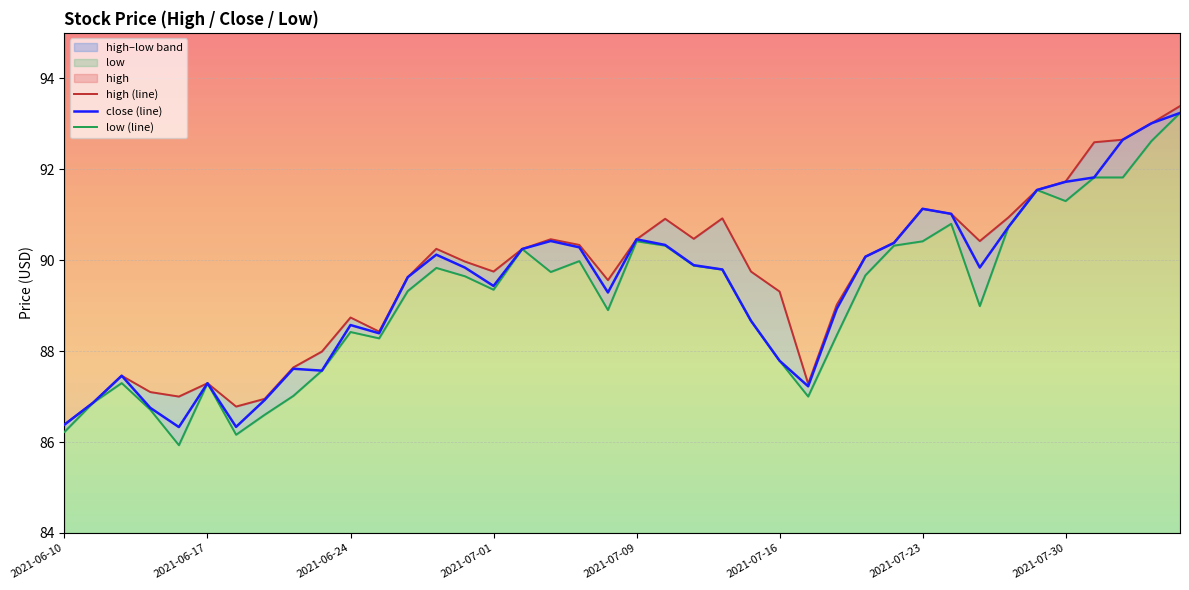

What is the lowest value of the close (line) series?

86.3